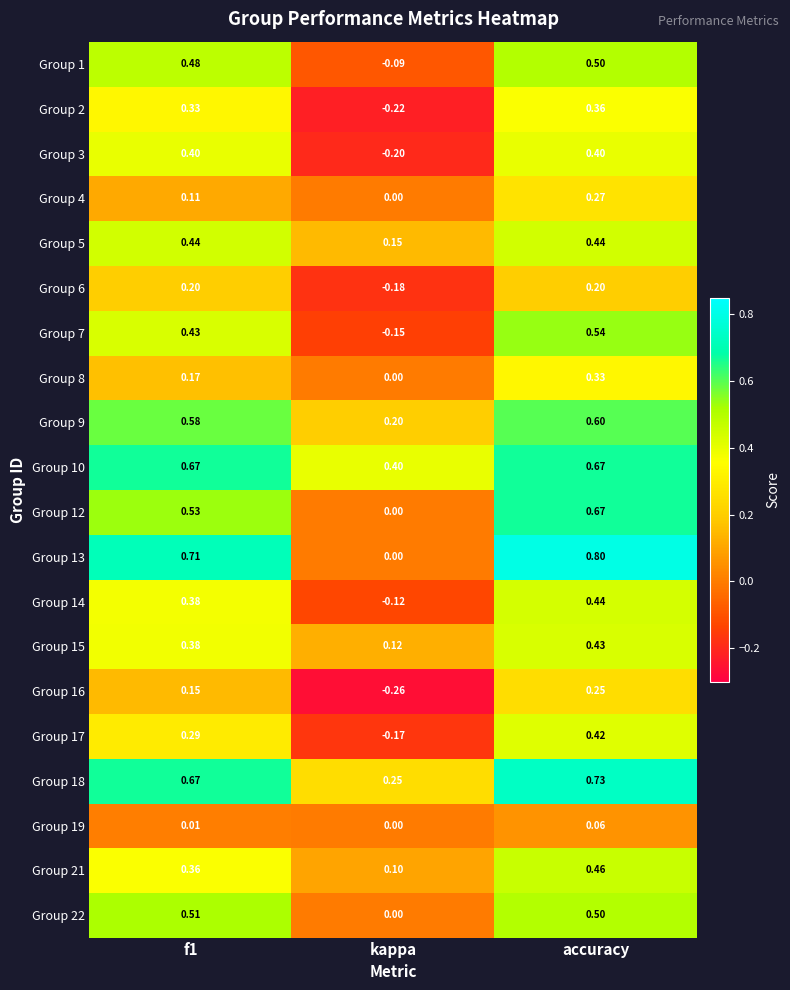

At which label does Group 7 reach its minimum?

kappa